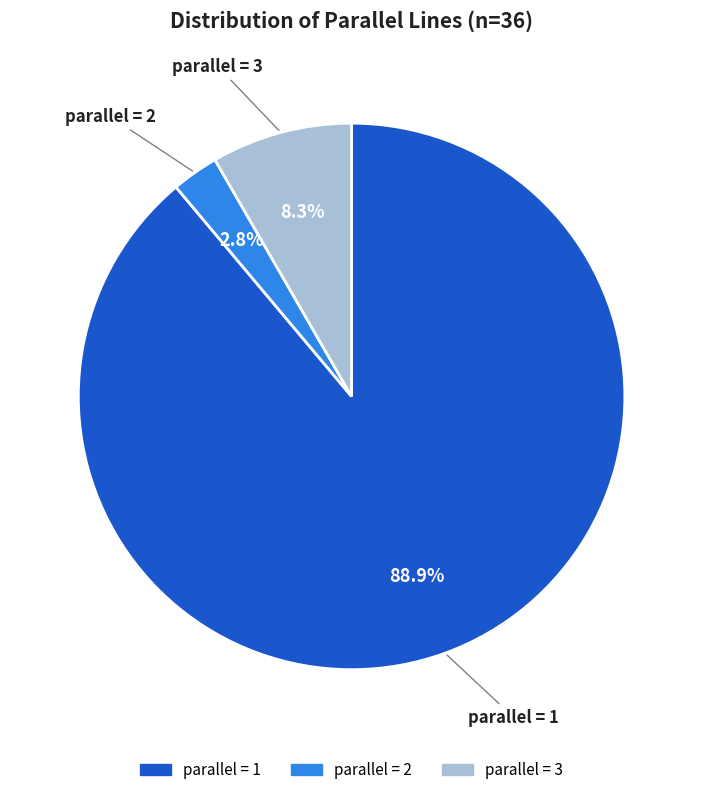

Is there a majority slice in this chart?

Yes